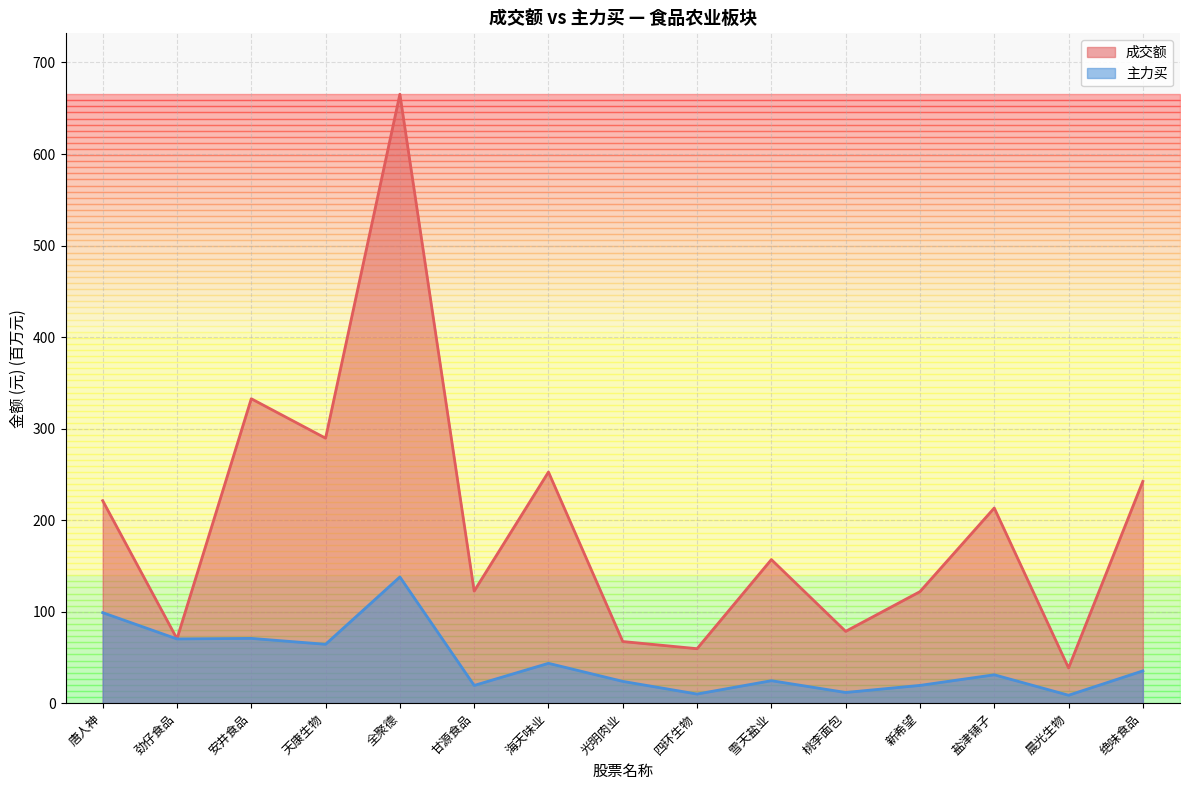

Rank the series by their maximum value, from lowest to highest.

主力买, 成交额